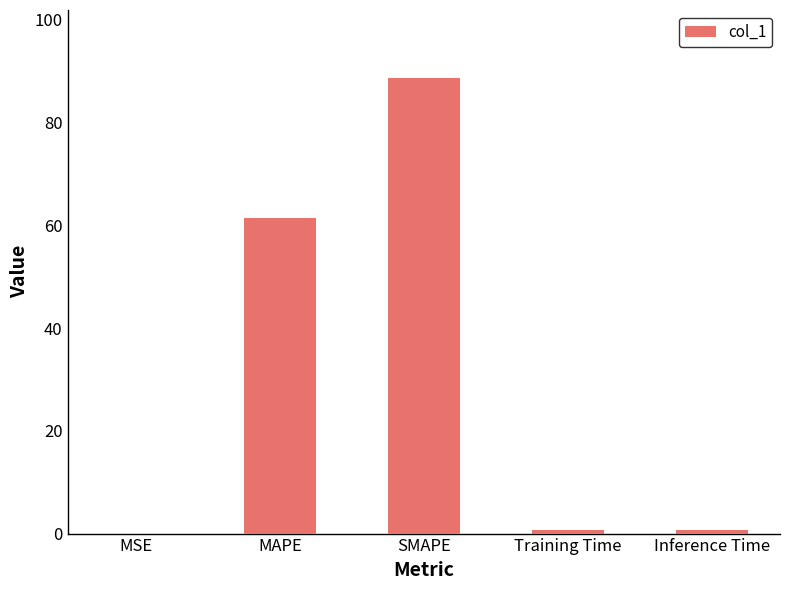

What value does the data have at Training Time?

0.6